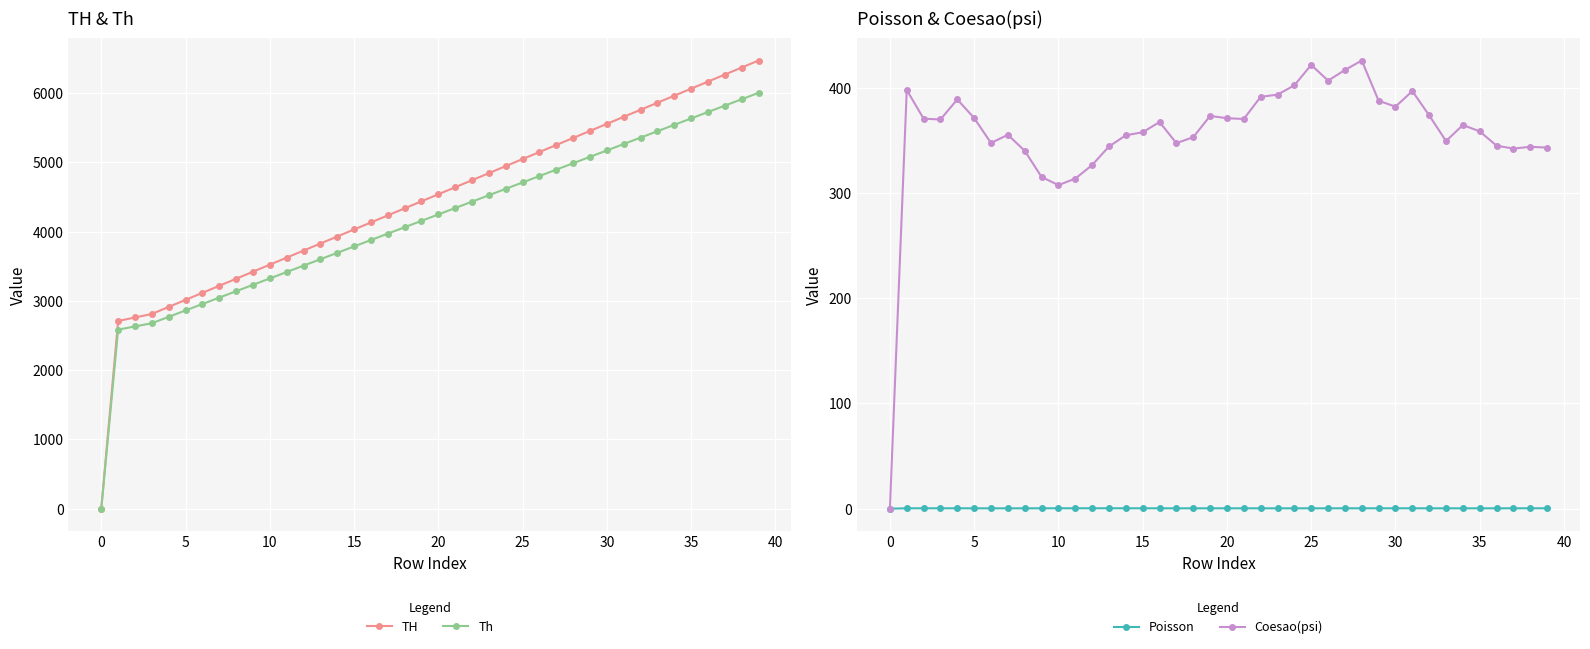

True or false: Th has more than 1 interior local peaks.

False